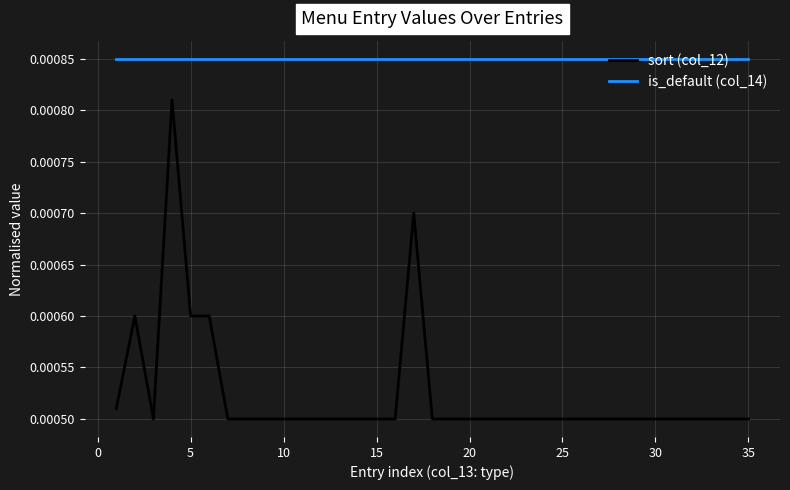

True or false: sort (col_12) and is_default (col_14) cross at least once.

False